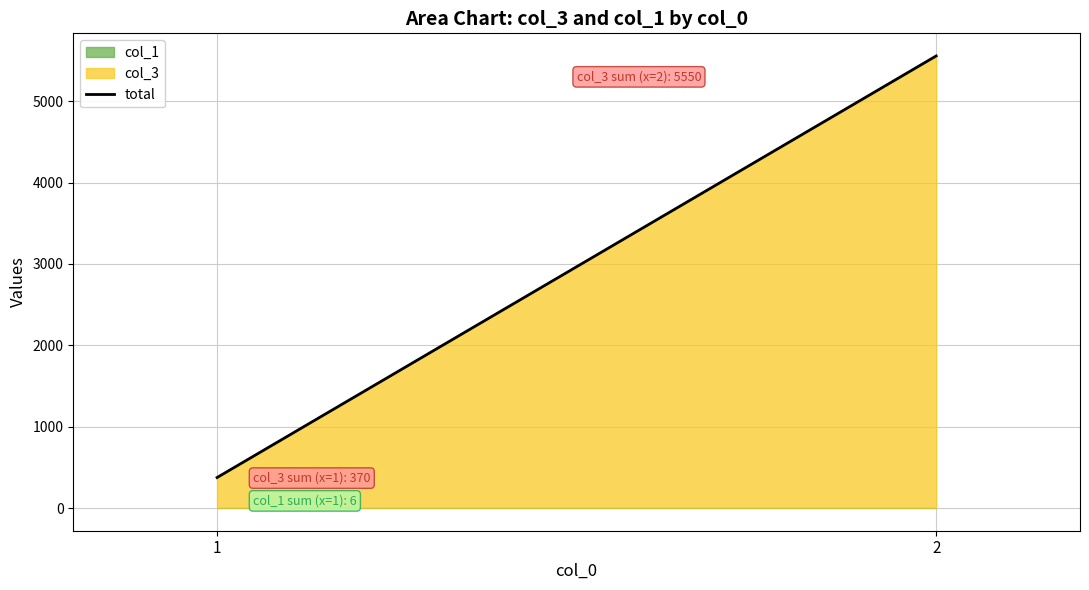

True or false: the data shows 7416 at 2.

False